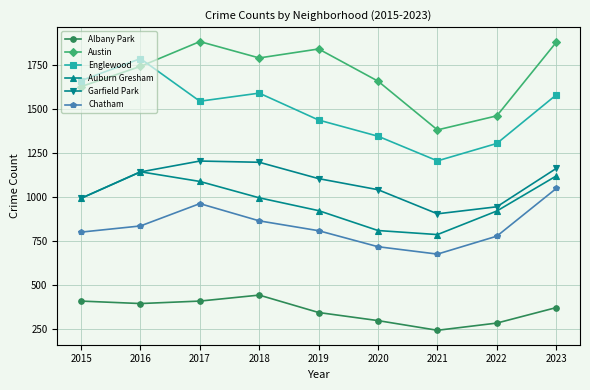

How many interior local peaks does the Englewood series have?

2